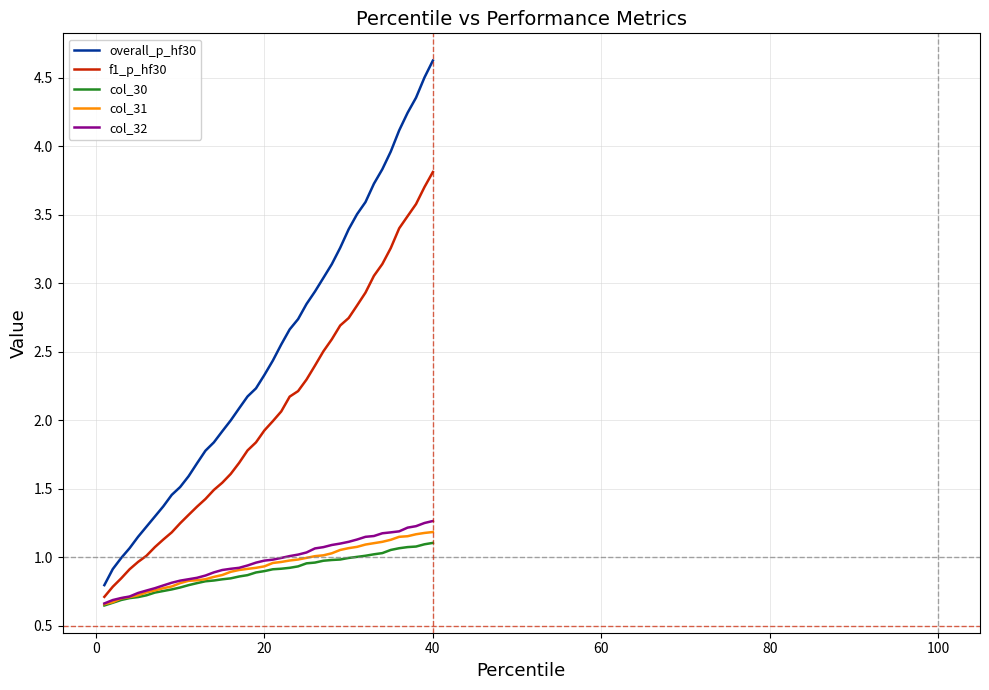

True or false: f1_p_hf30 has more than 0 interior local peaks.

False